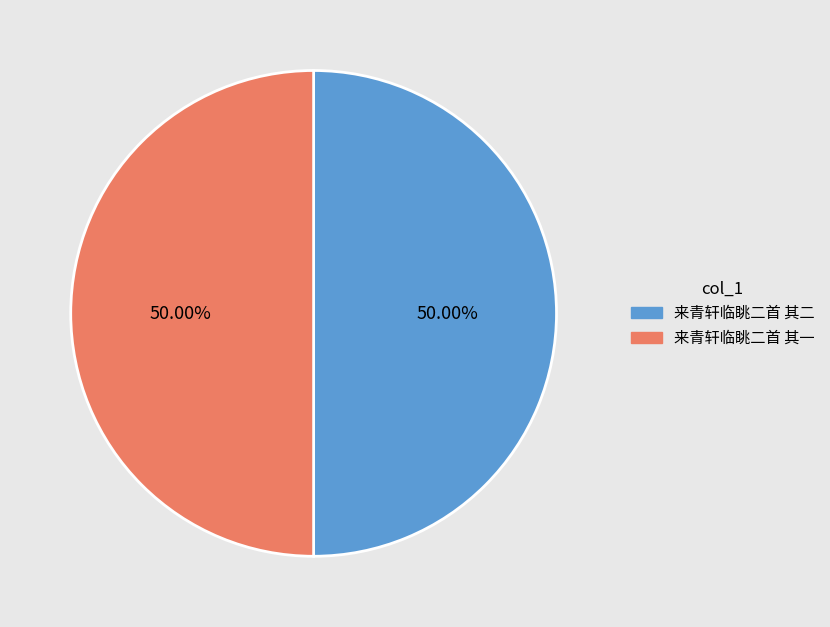

Combined, what portion of the pie is 来青轩临眺二首 其二 and 来青轩临眺二首 其一?

100.0%